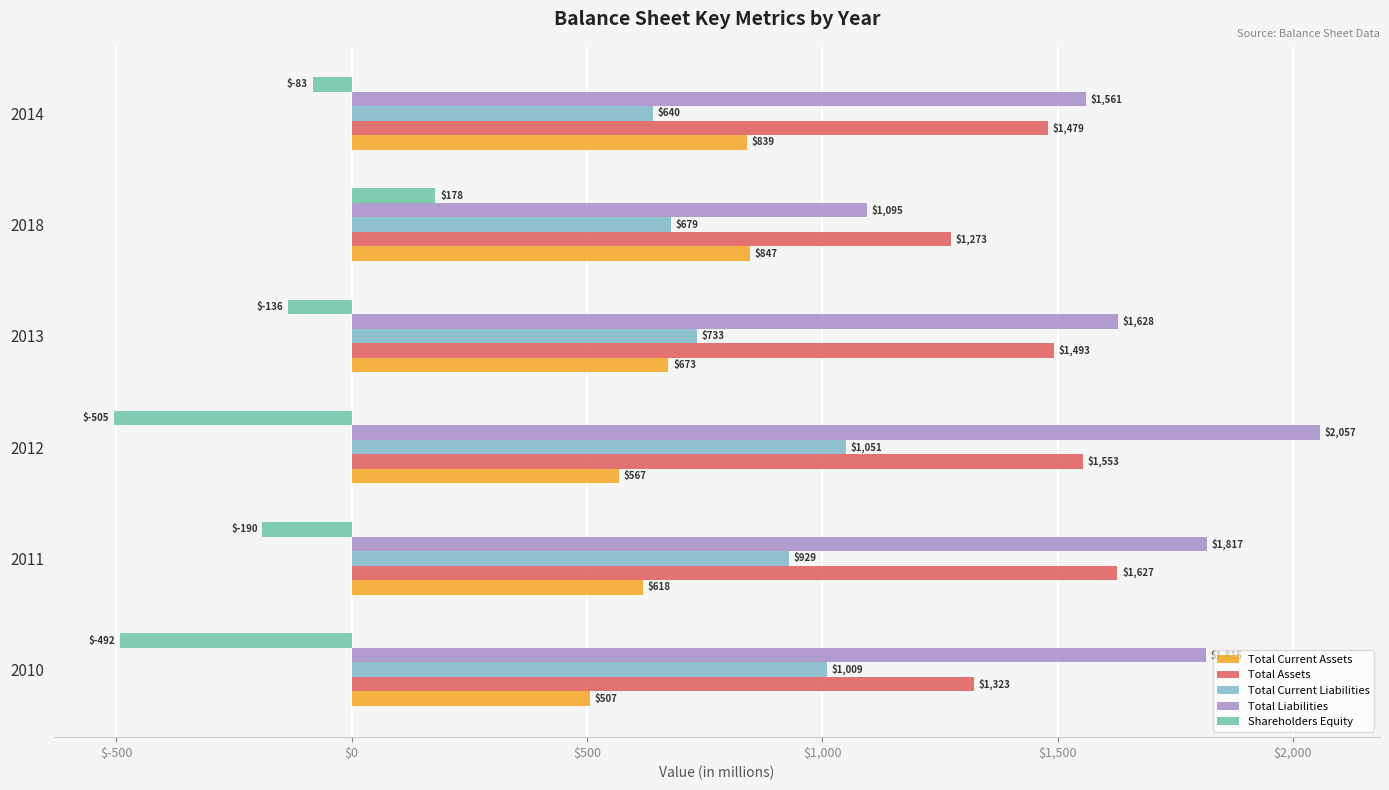

What is the greatest value displayed?

2057